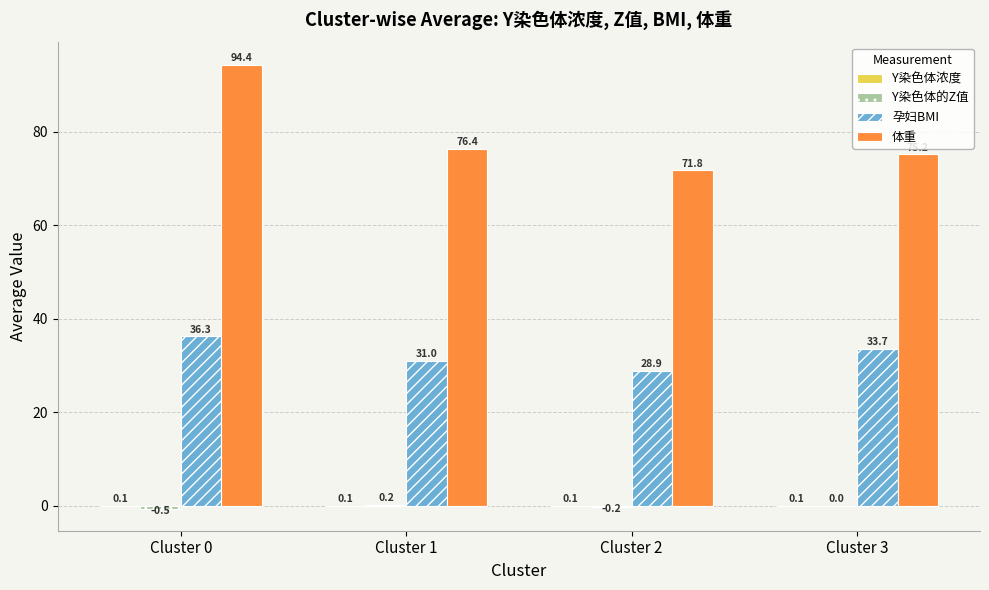

What is the maximum value shown in the chart?

94.4